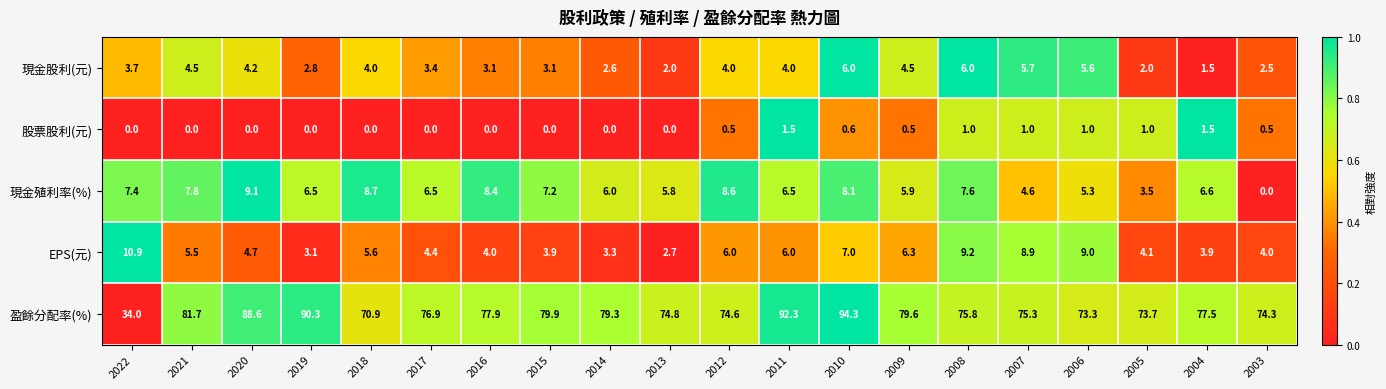

Where is 現金殖利率(%) nearest to the value 4?

2005